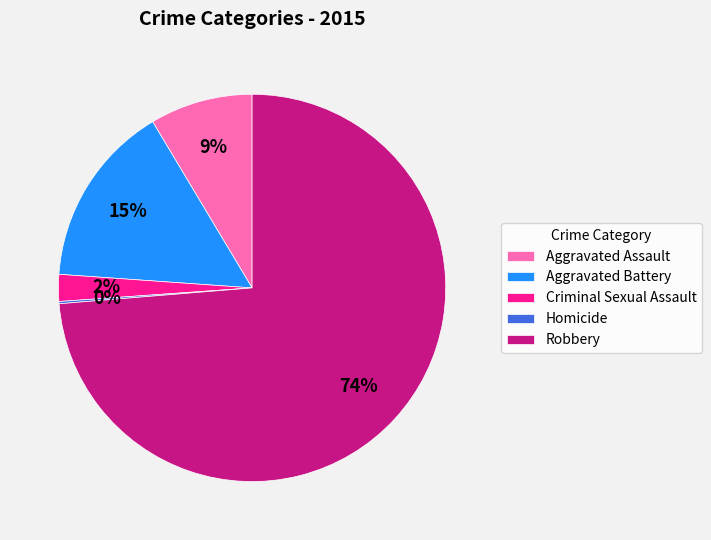

What is the largest slice in the pie chart?

Robbery